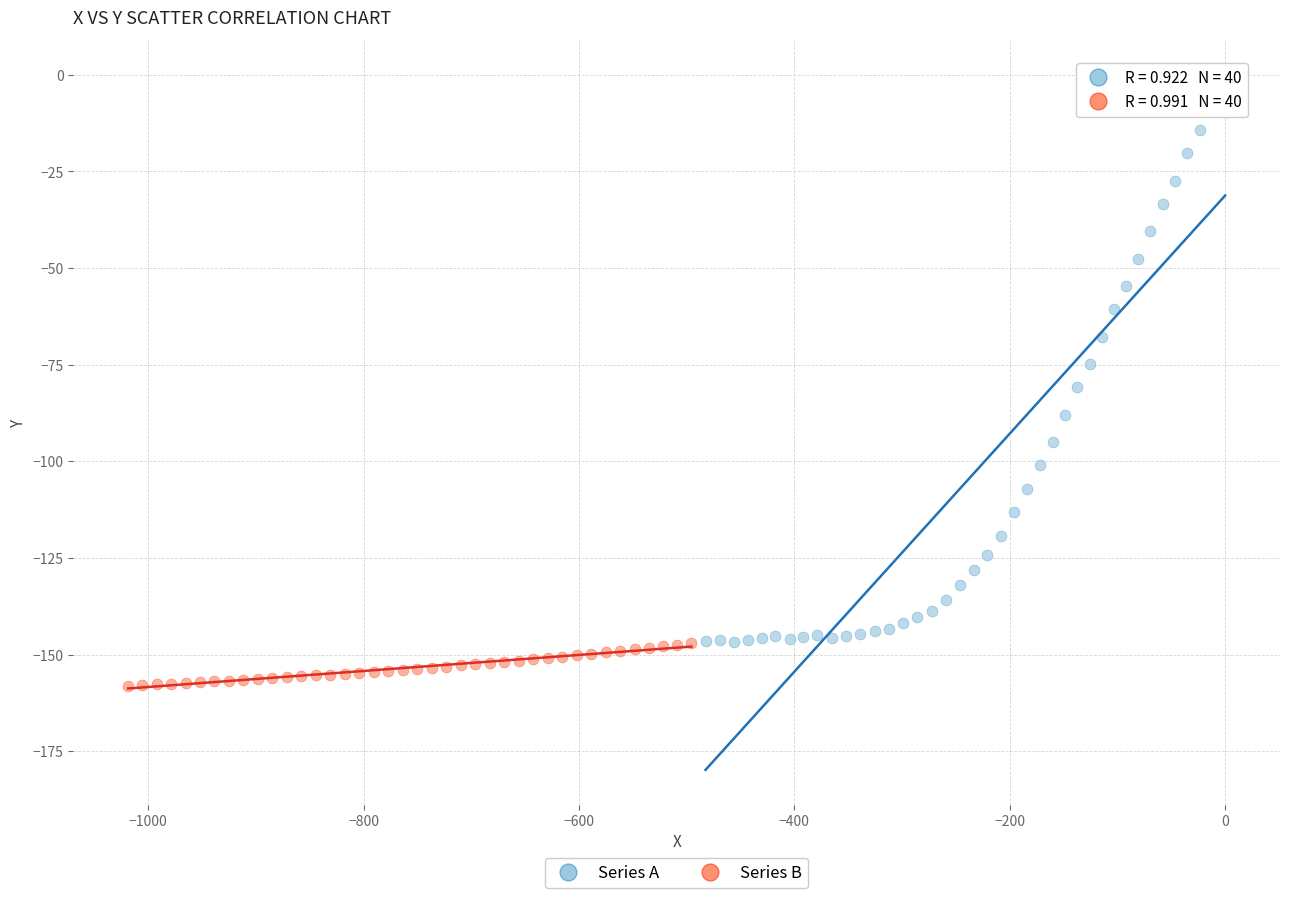

What are all the series names shown in the legend?

Series A, Series B